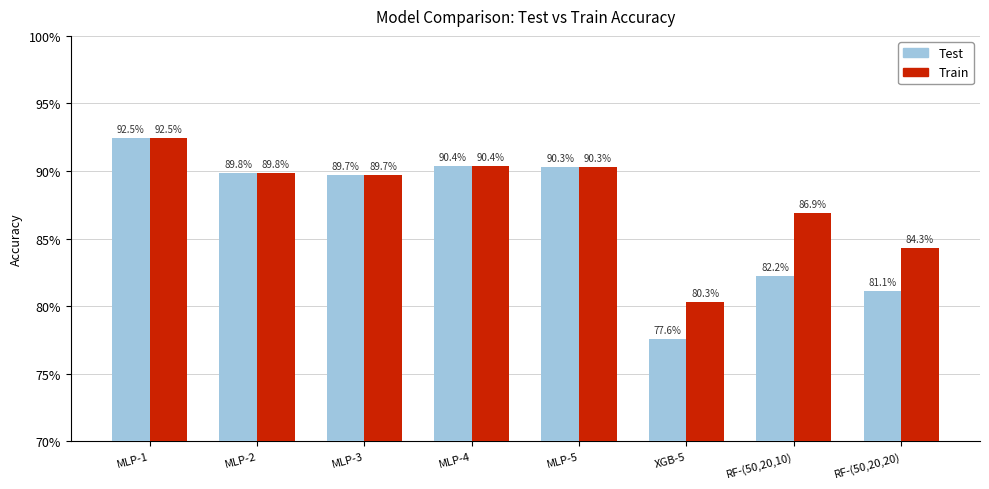

Does the chart contain any negative values?

No